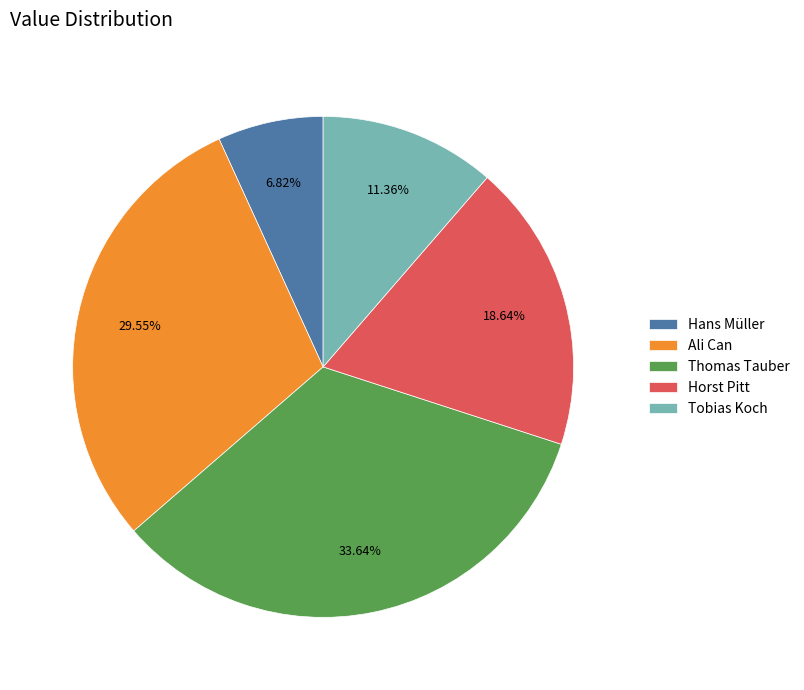

Does Tobias Koch account for over 50% of the chart?

No